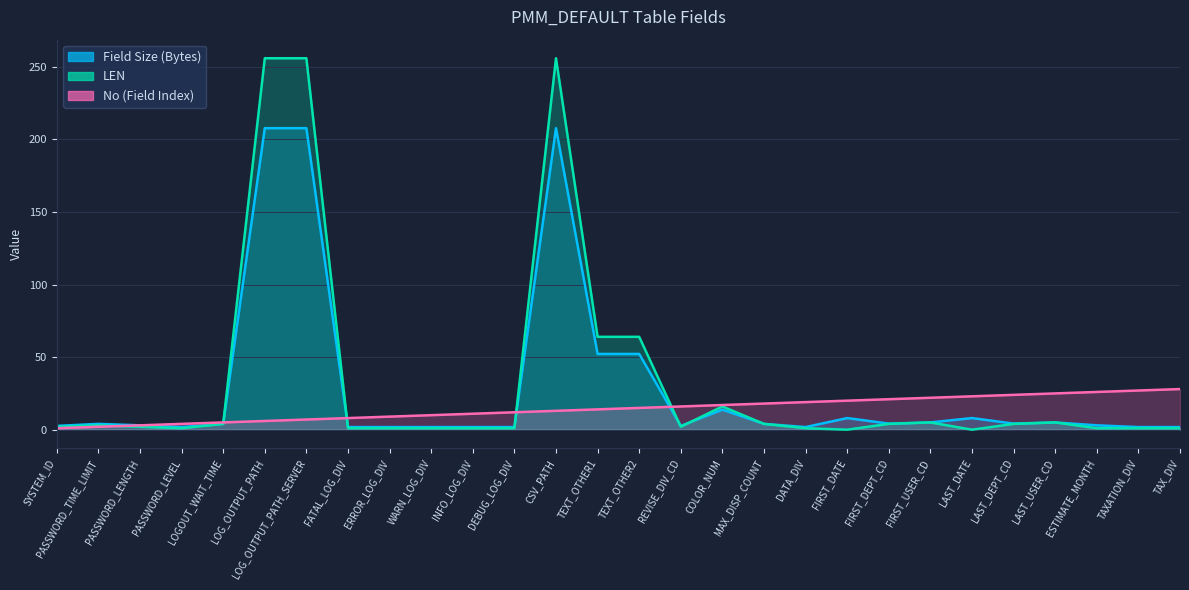

What is the average value of the Field Size (Bytes) series?

29.1